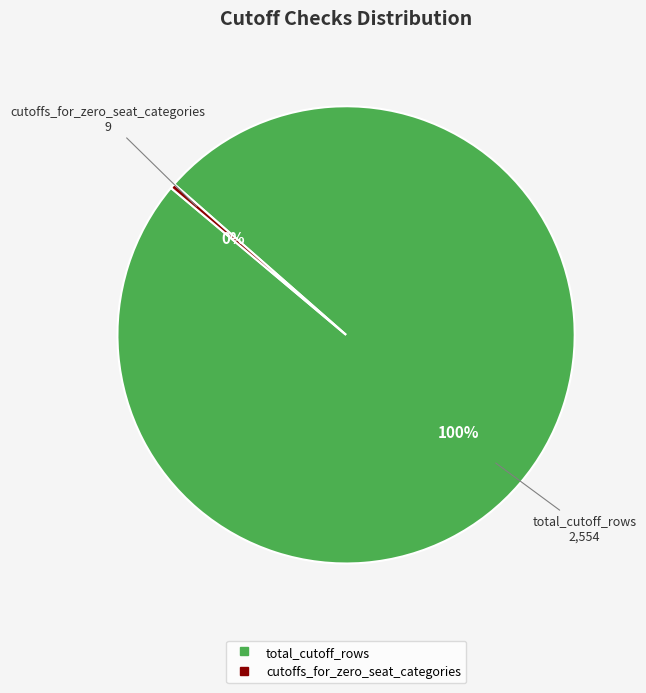

Rank the categories by value from lowest to highest.

cutoffs_for_zero_seat_categories, total_cutoff_rows